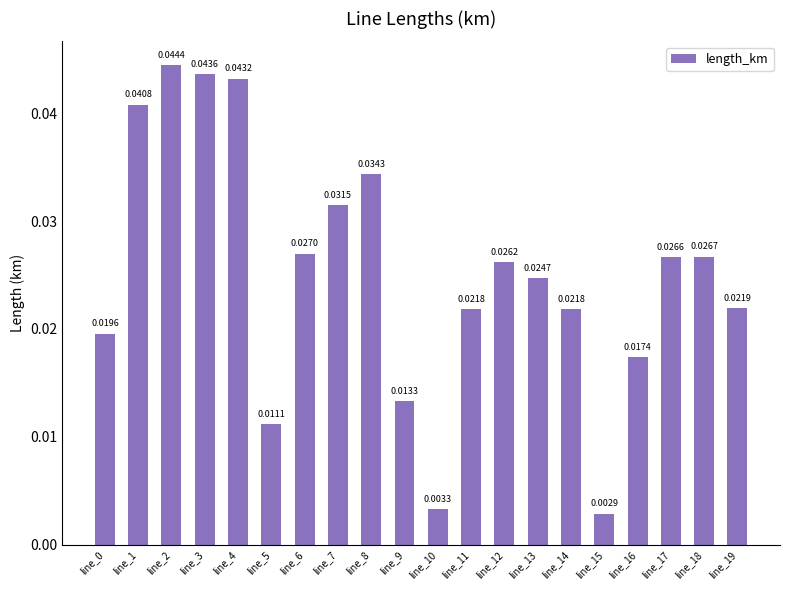

What is the sum of all values?

0.5